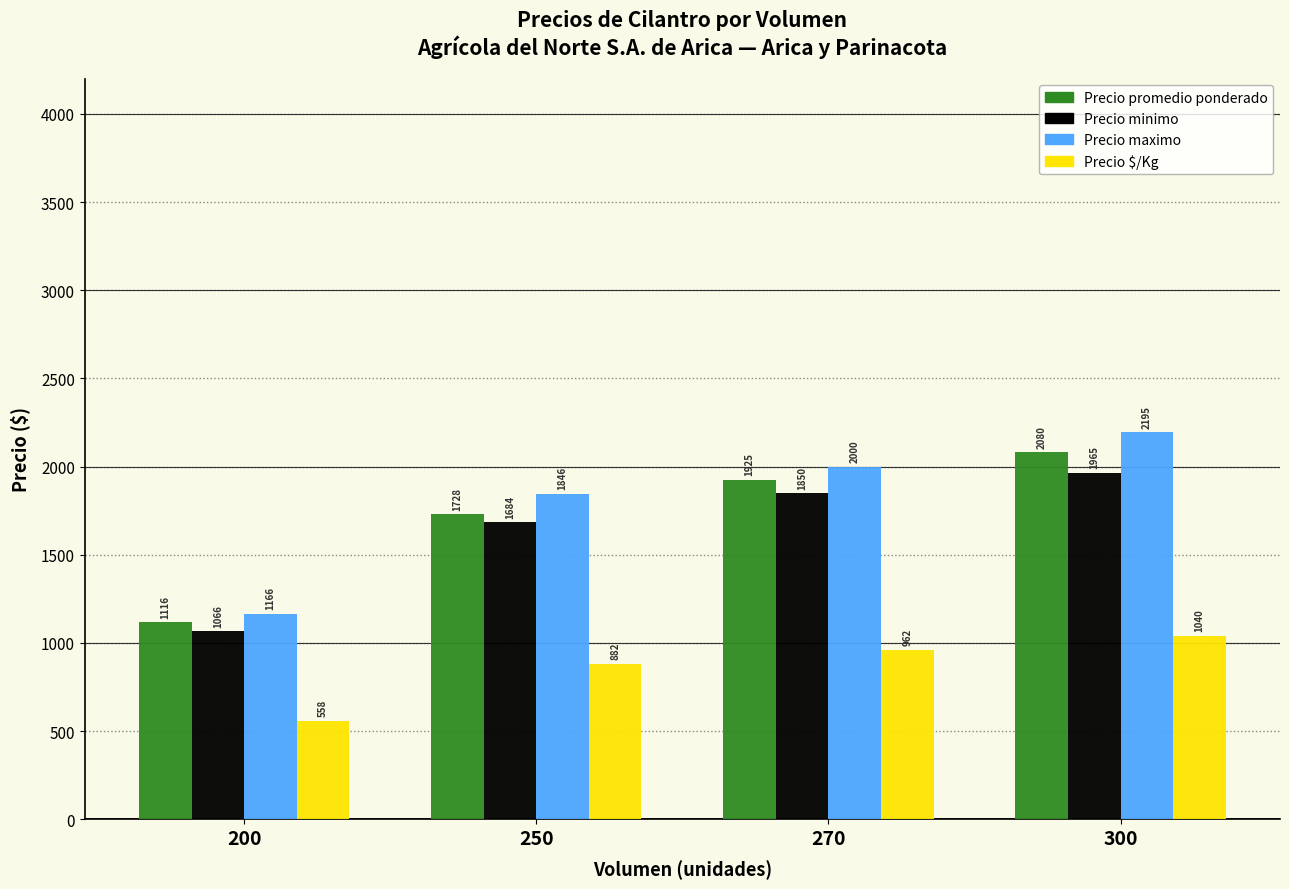

What is the spread (max minus min) of values at 270?

1037.3